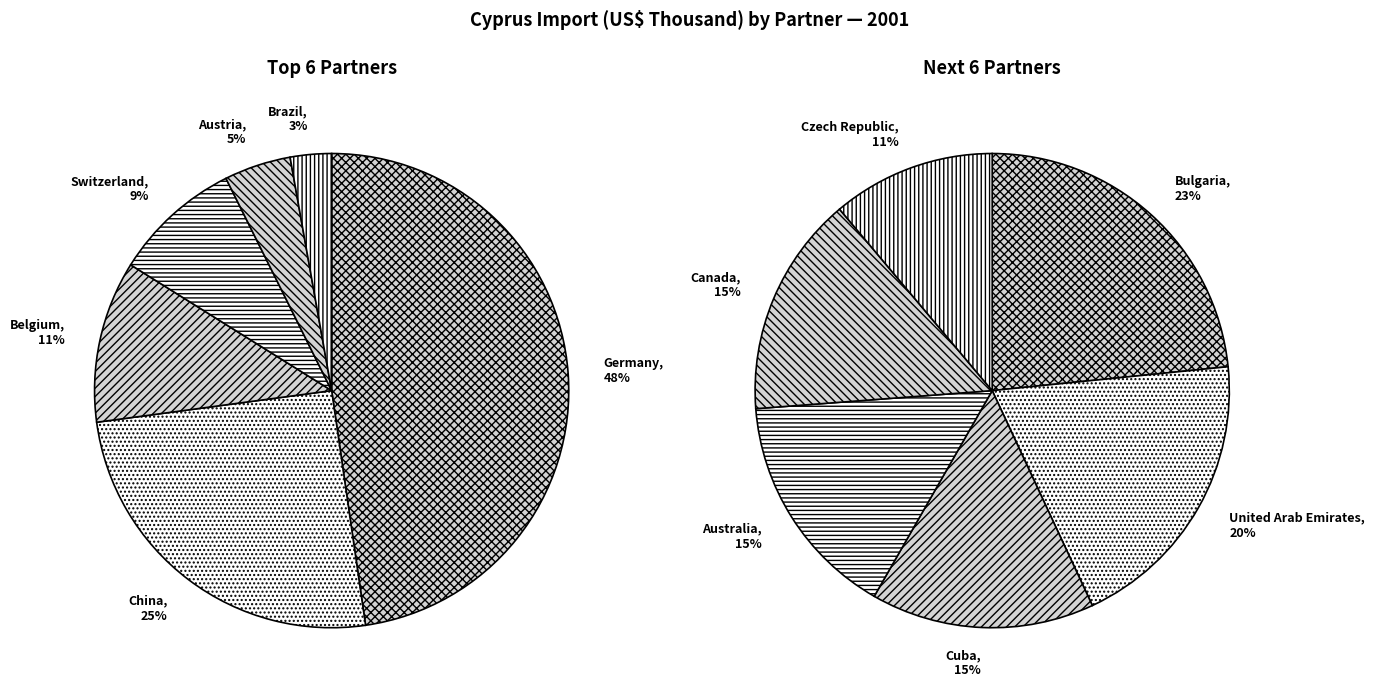

How many slices are in this pie chart?

12